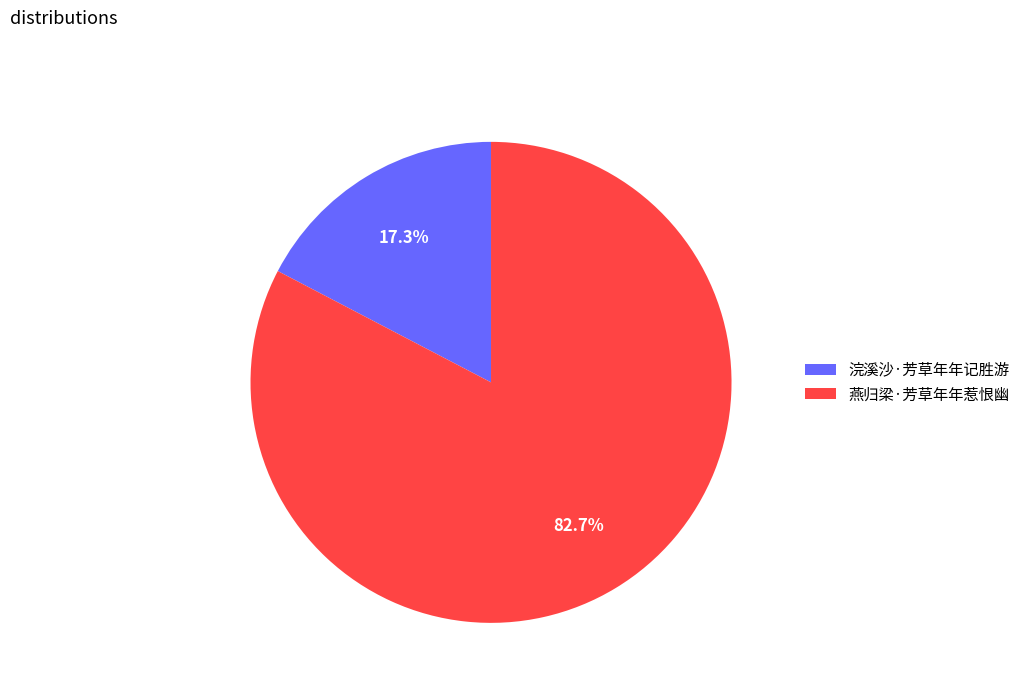

Count the number of slices in the pie.

2